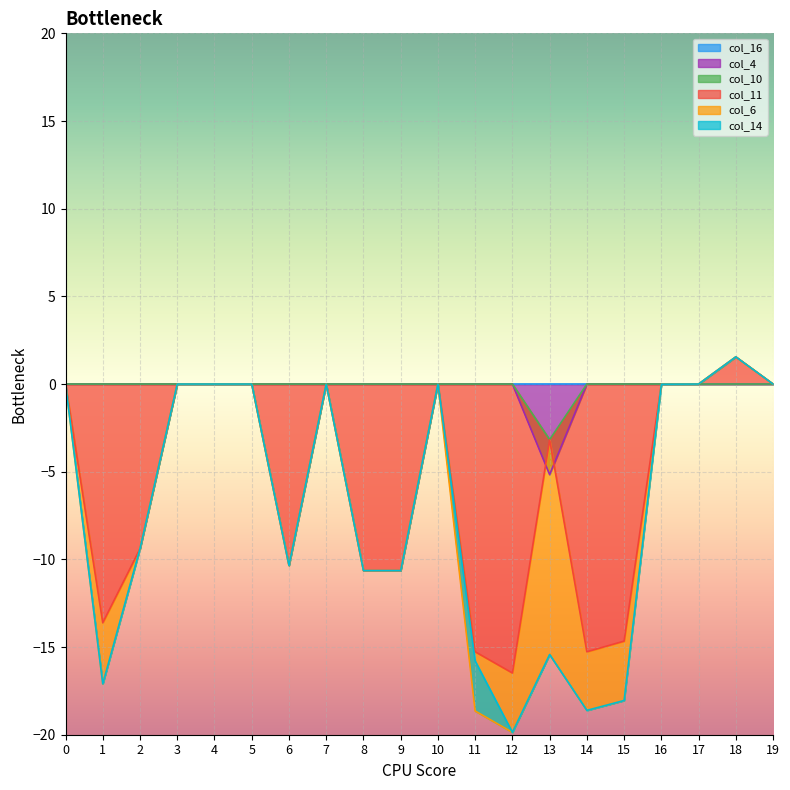

True or false: col_11 and col_10 intersect in this chart.

False